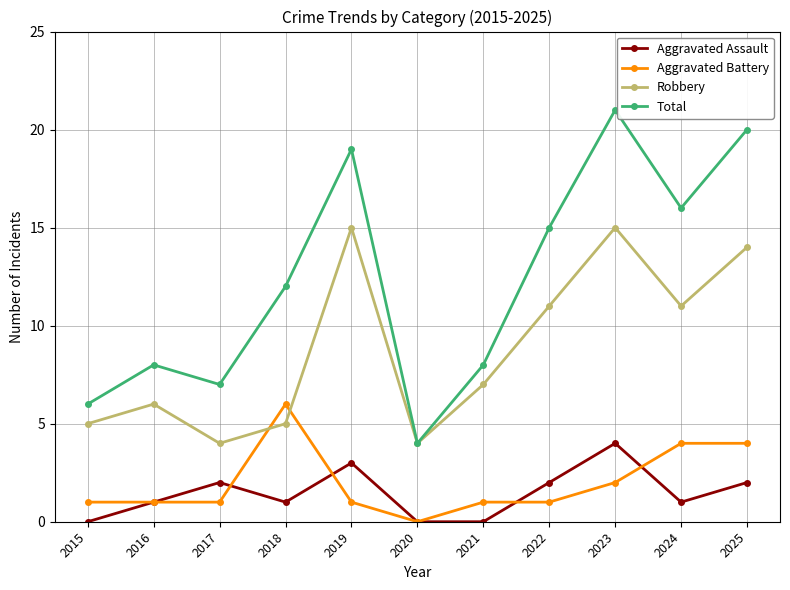

List the series in order of their peak value, lowest first.

Aggravated Assault, Aggravated Battery, Robbery, Total